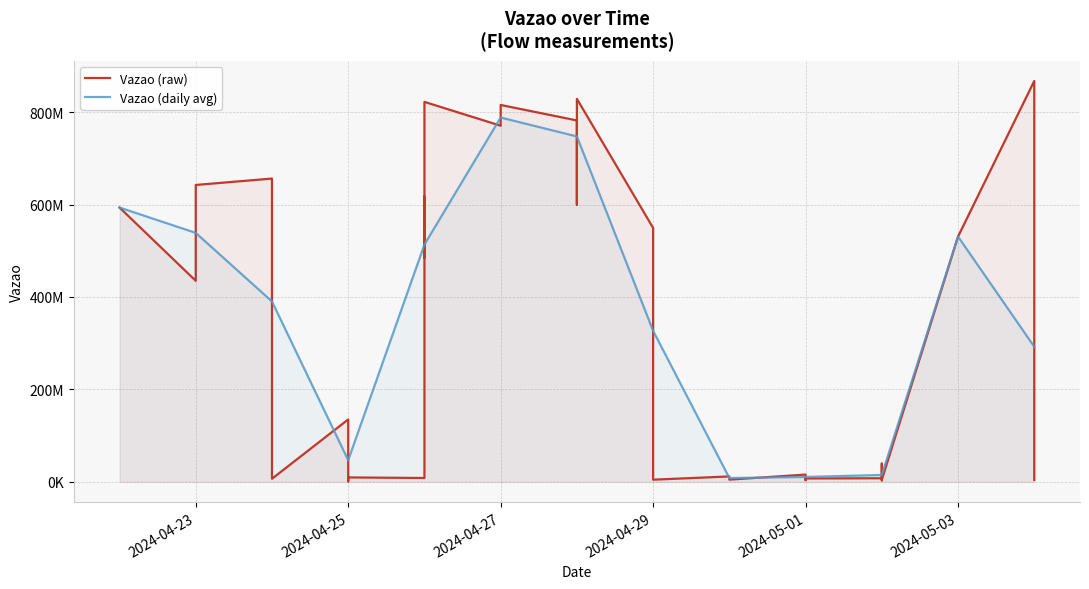

Reading left to right, transcribe all the data shown in this chart.

2024-04-22=593495707	2024-04-23=434949368	2024-04-23=642361222	2024-04-24=656203913	2024-04-24=507829541	2024-04-24=6763326	2024-04-25=135056696	2024-04-25=41576065	2024-04-25=1101007	2024-04-25=9594521	2024-04-26=8388634	2024-04-26=617298080	2024-04-26=485317871	2024-04-26=633813125	2024-04-26=822065959	2024-04-27=770501839	2024-04-27=778676703	2024-04-27=815426675	2024-04-28=781922927	2024-04-28=599875212	2024-04-28=778779342	2024-04-28=828691477	2024-04-29=549402713	2024-04-29=426195313	2024-04-29=4718600	2024-04-30=11744767	2024-04-30=4823463	2024-05-01=15781105	2024-05-01=15570667	2024-05-01=3670024	2024-05-01=7392469	2024-05-02=7812822	2024-05-02=19503573	2024-05-02=39531402	2024-05-02=3250591	2024-05-02=4561615	2024-05-03=530685189	2024-05-04=867409520	2024-05-04=5347433	2024-05-04=4089460